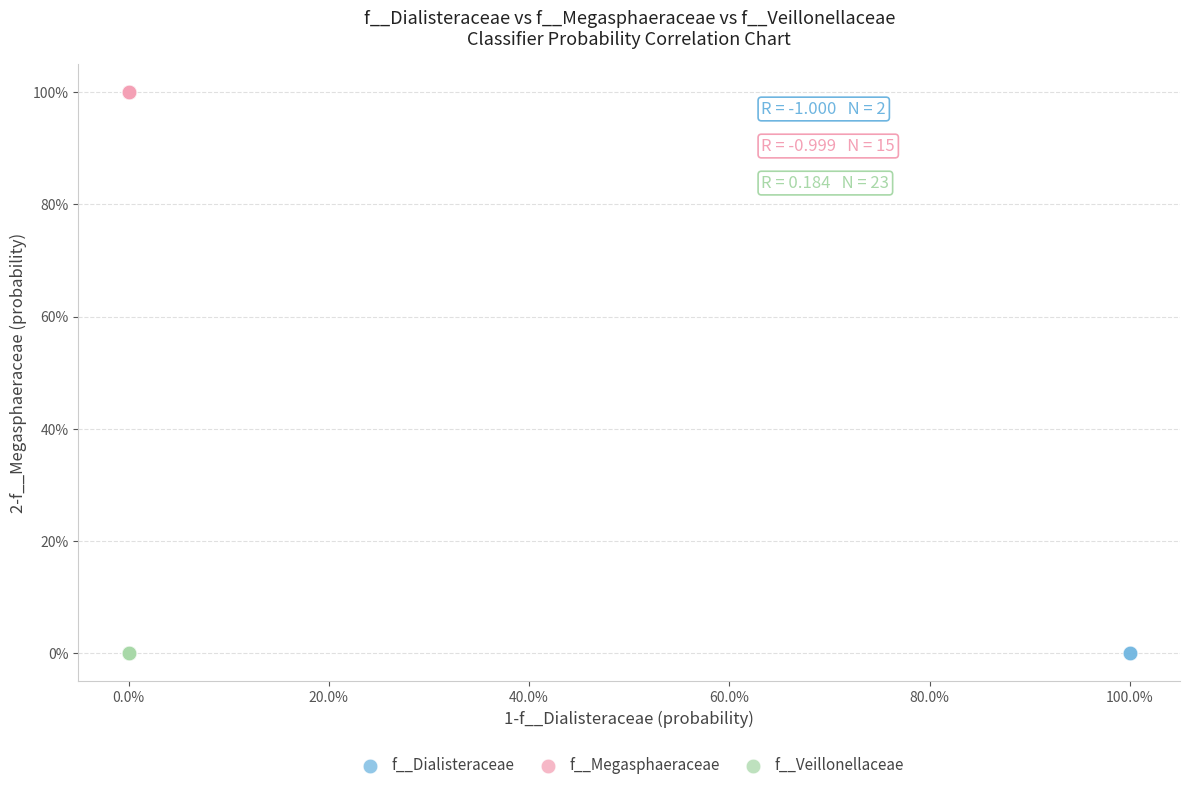

Which series has the largest Y range (max minus min)?

f__Veillonellaceae